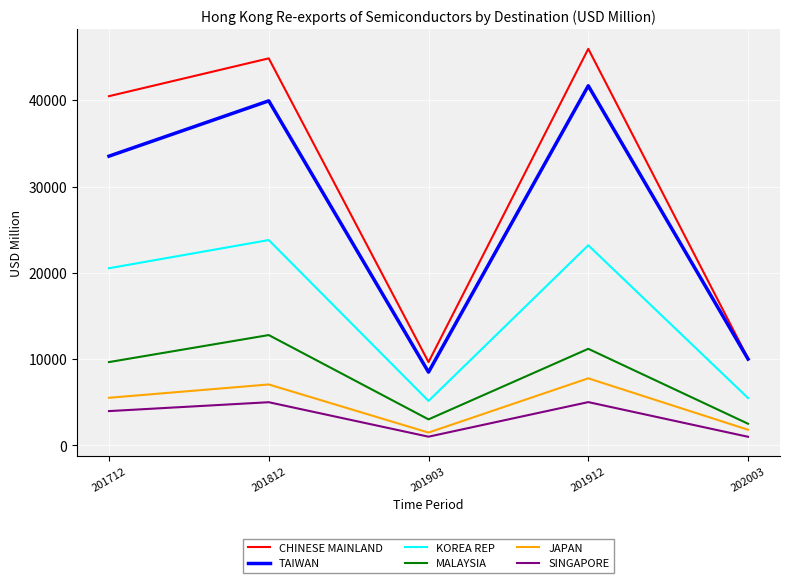

The SINGAPORE series shows 3269.8 at 201912. True or false?

False